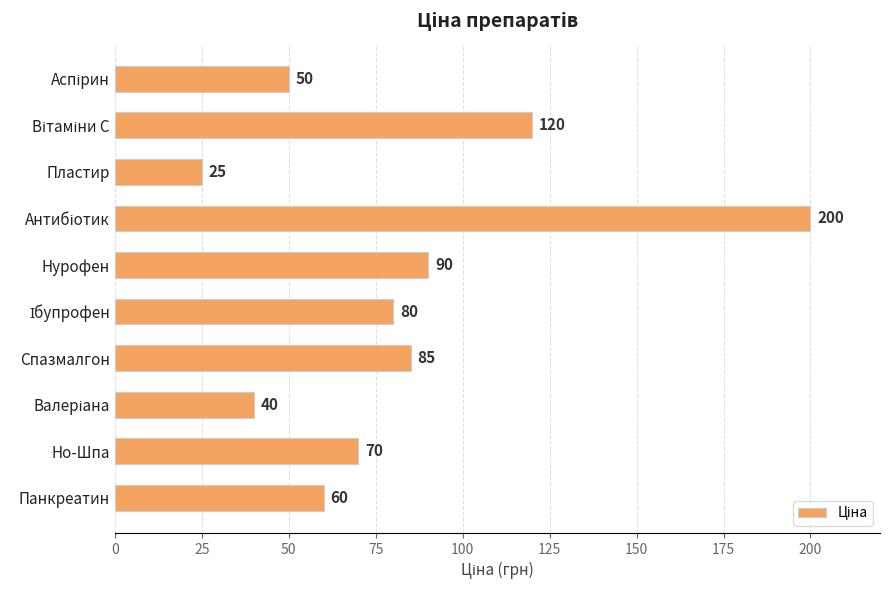

What is the difference between the maximum and second lowest values?

160